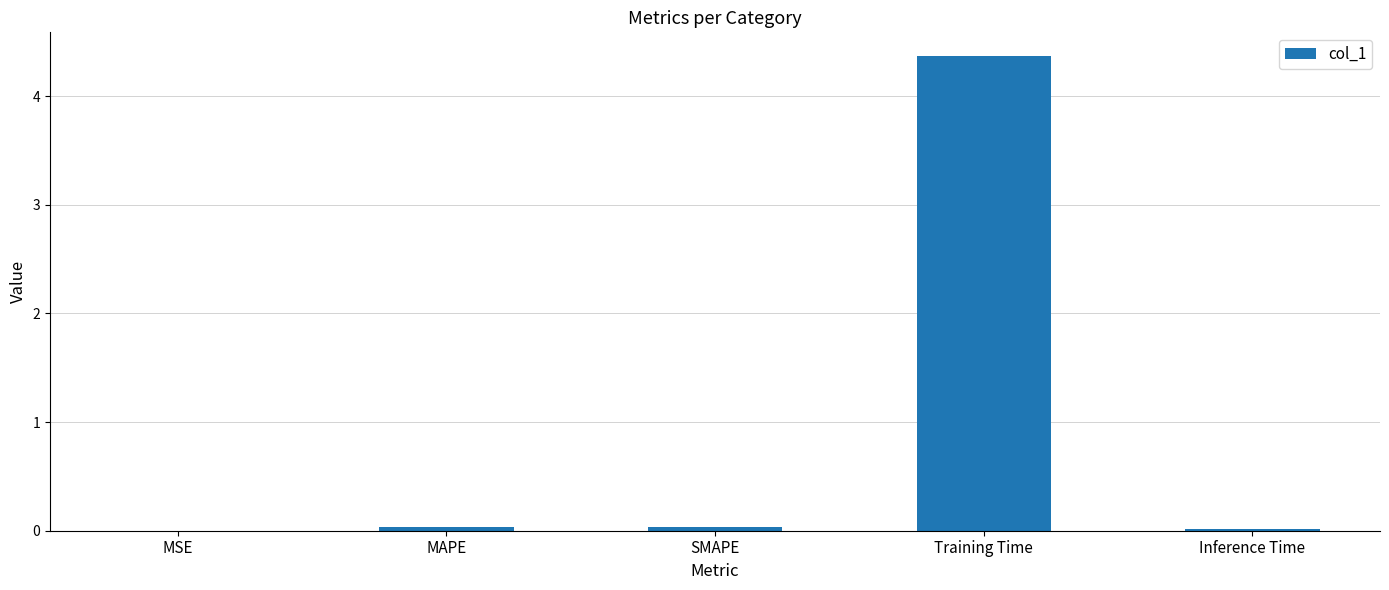

What is the greatest value displayed?

4.4